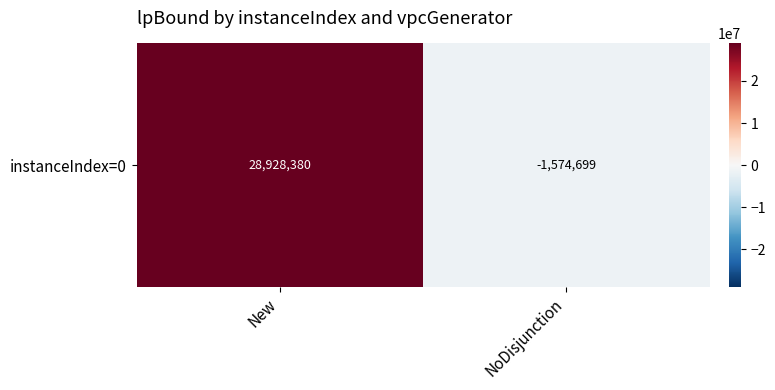

How many categories are shown in the chart?

2